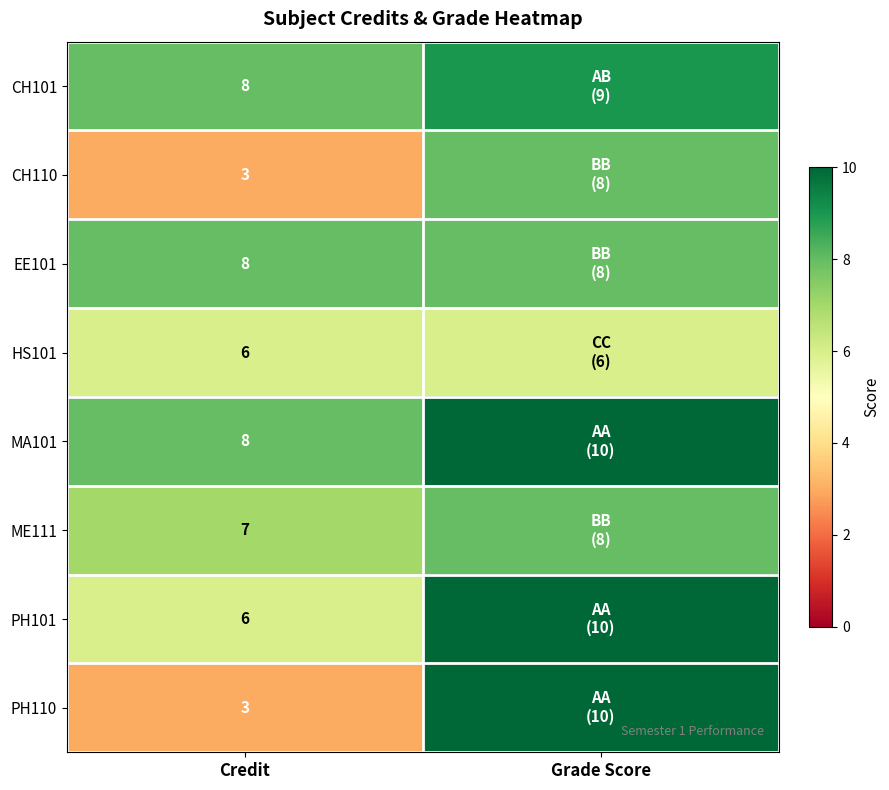

At which category is the sum across all series the highest?

Grade Score